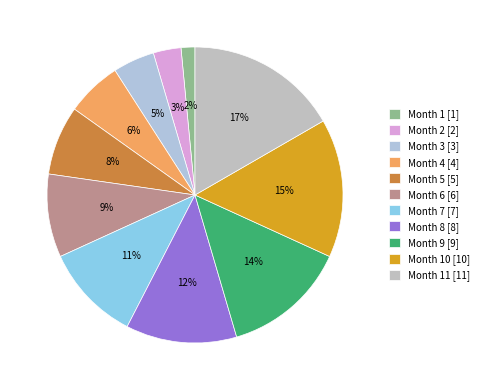

Count the number of slices in the pie.

11